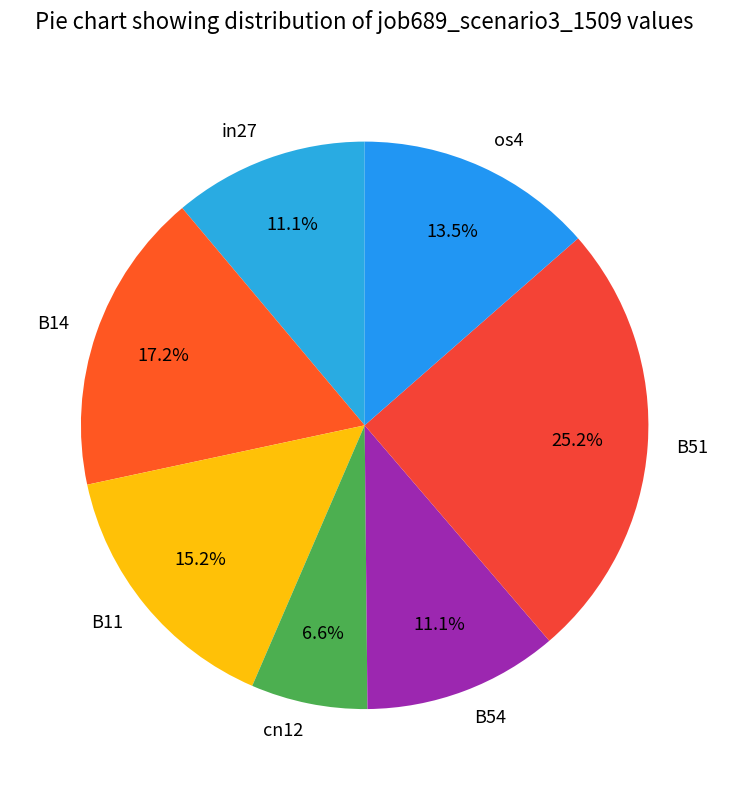

What is the largest slice in the pie chart?

B51